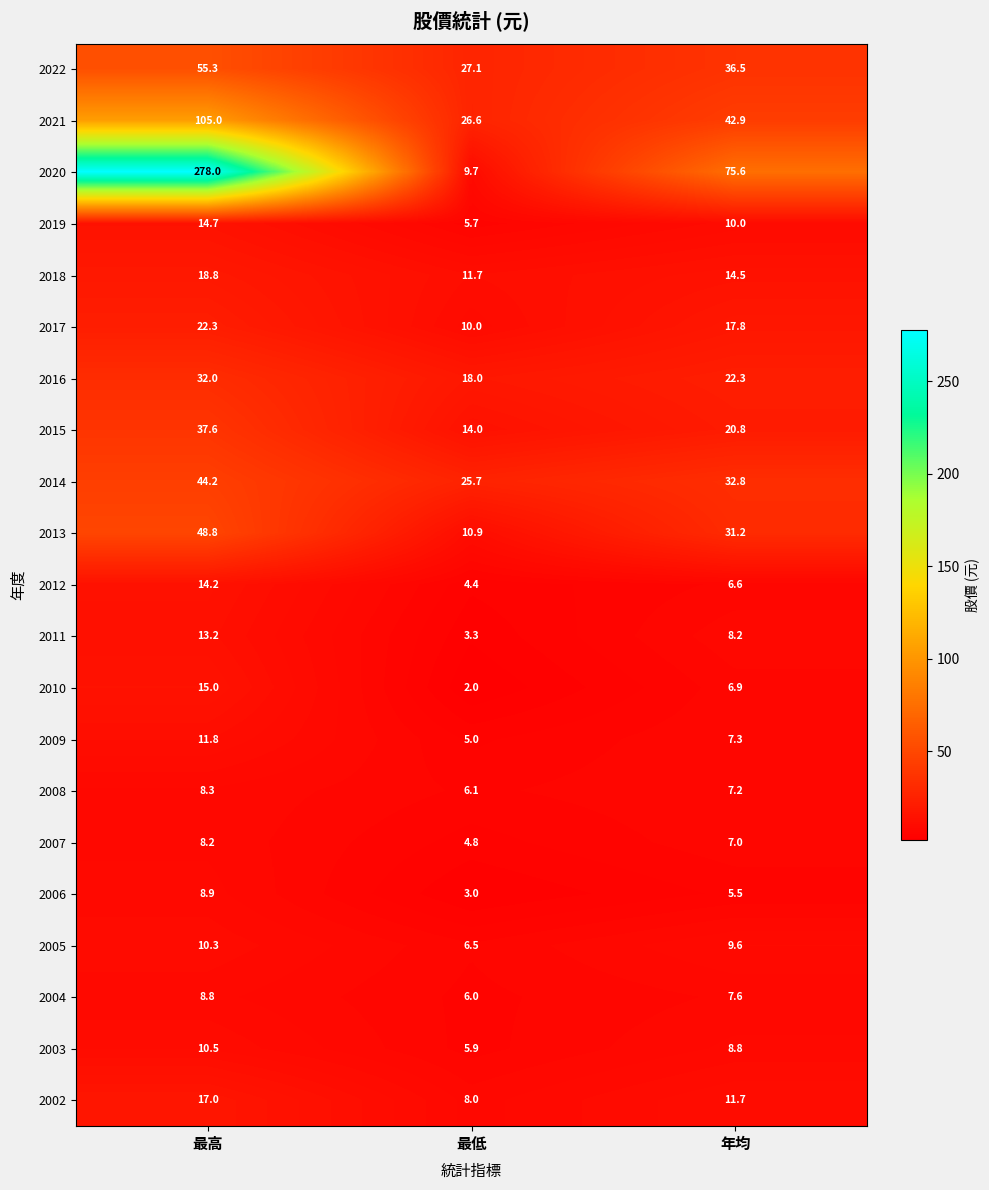

How many data points does each series have?

3